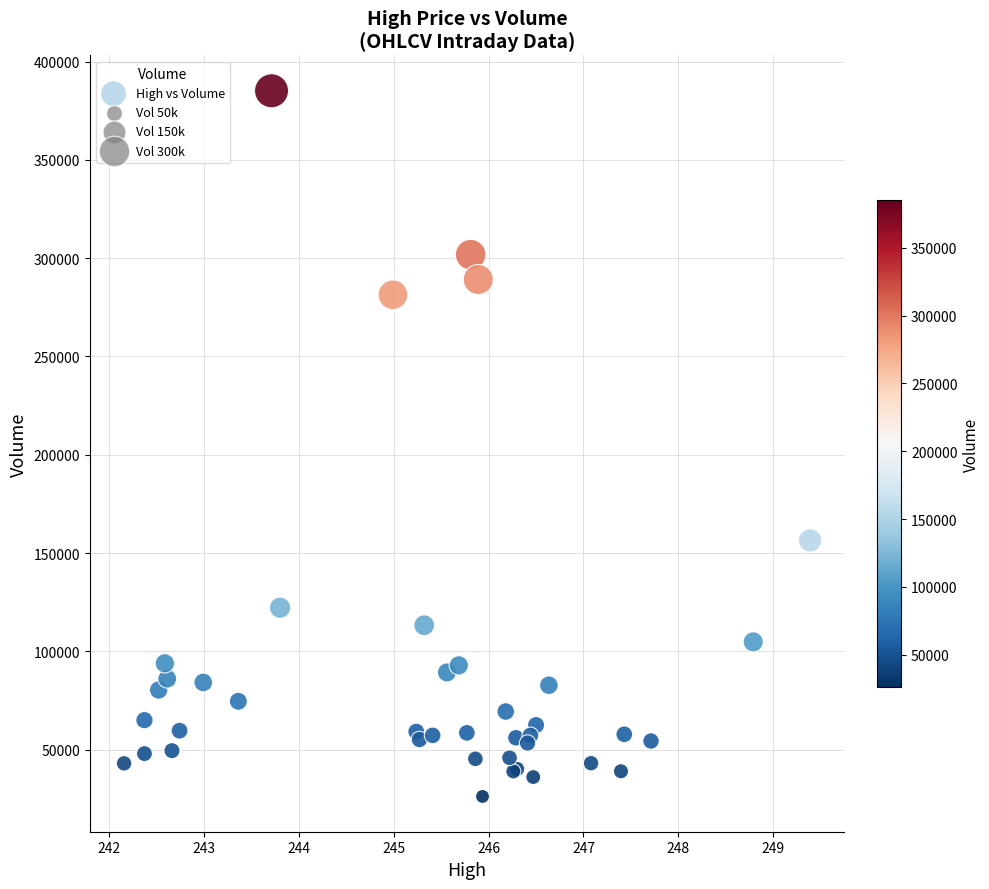

What Y value in the scatter plot is closest to 205665?

156427